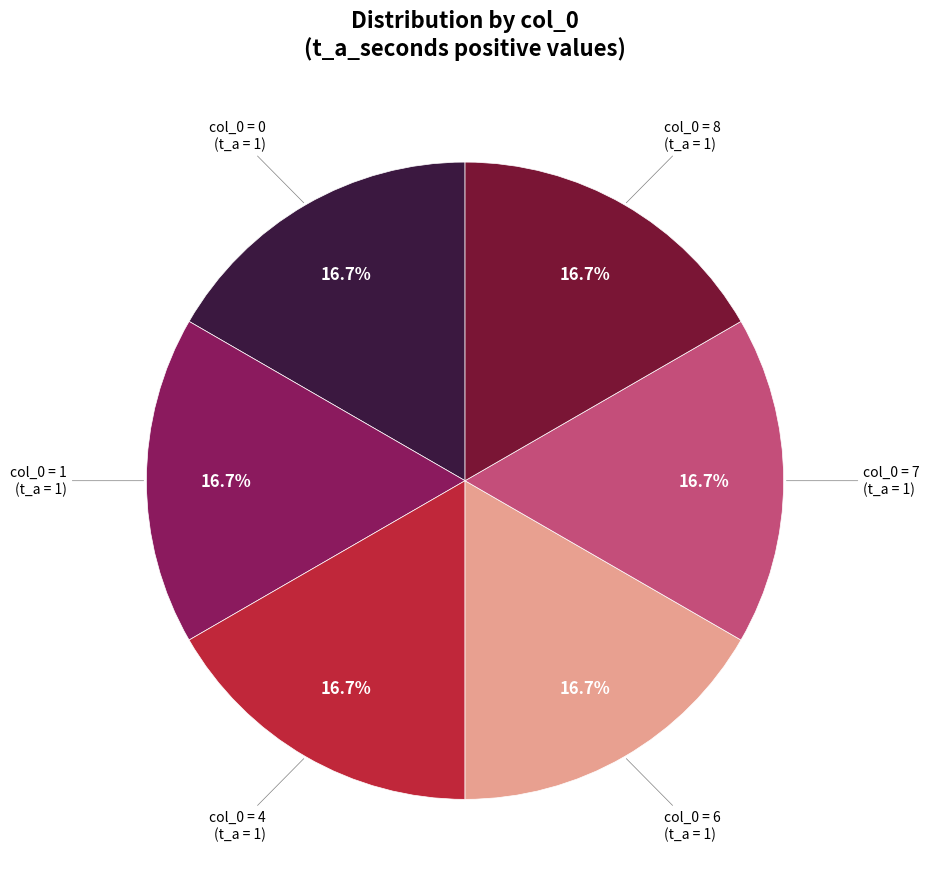

Is there any slice that represents more than half of the pie?

No